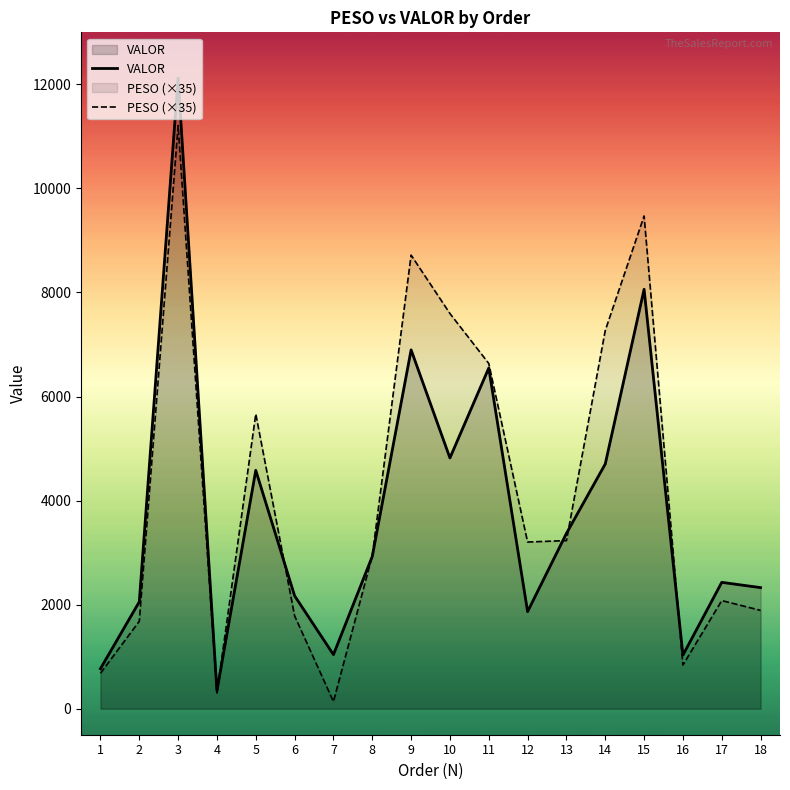

What is the sum of all PESO (×35) values?

75329.4